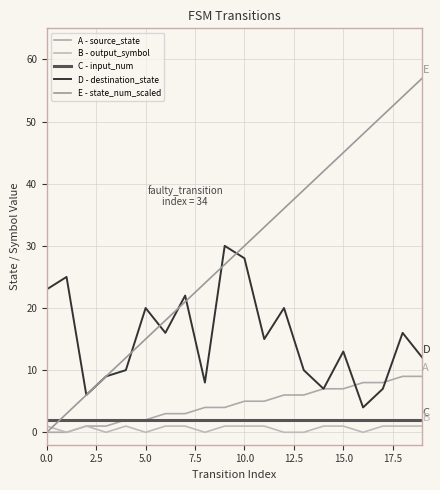

How many lines are shown in the chart?

5